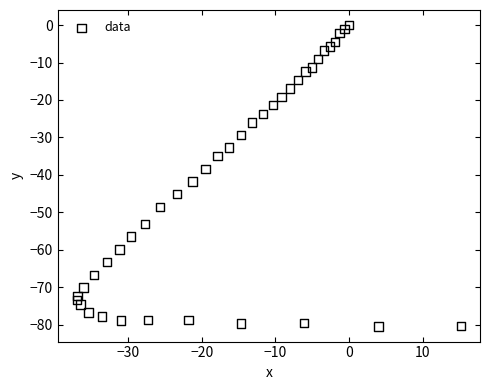

What is the range of Y values (max minus min)?

80.5